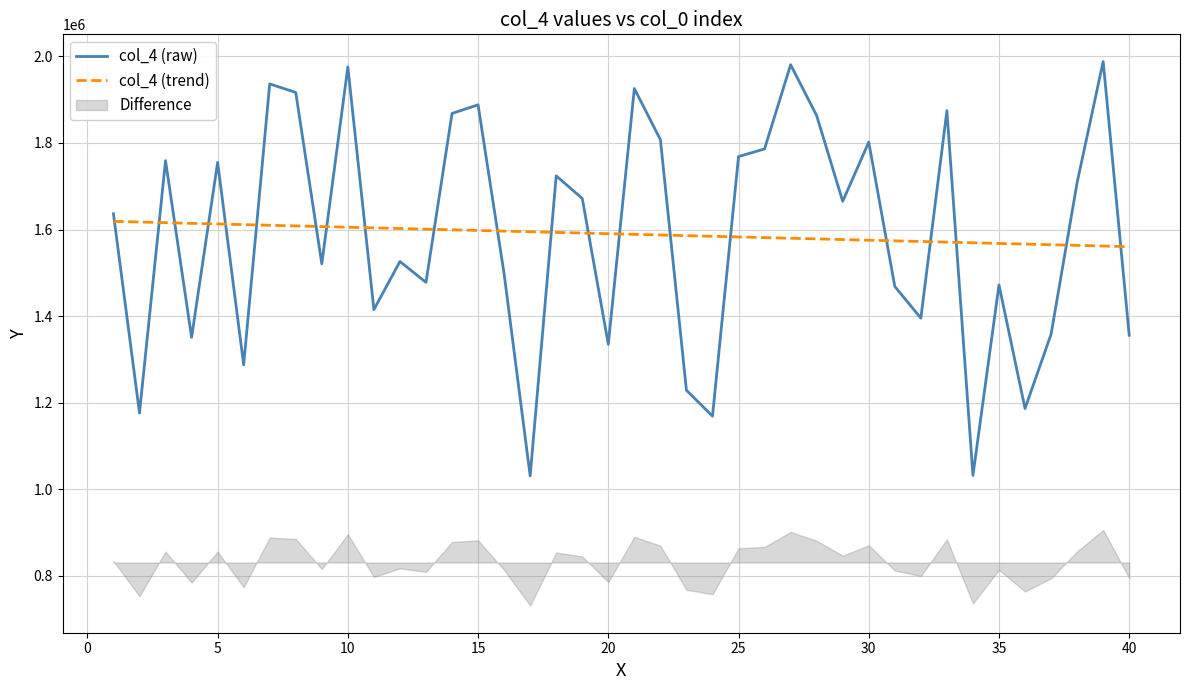

What is the value of the col_4 (trend) point at the 38th from the left?

1563416.3